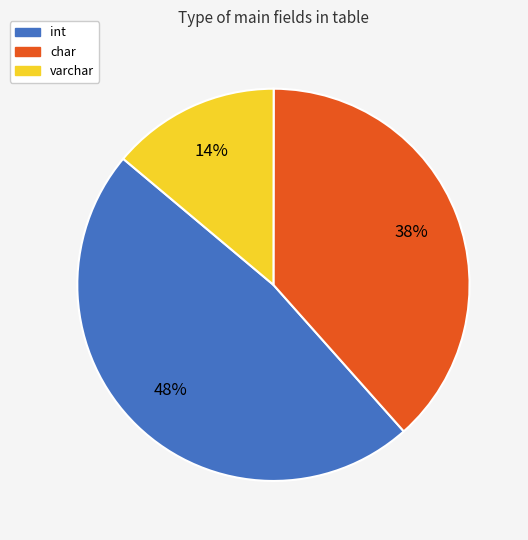

Between varchar and char, which is larger?

char